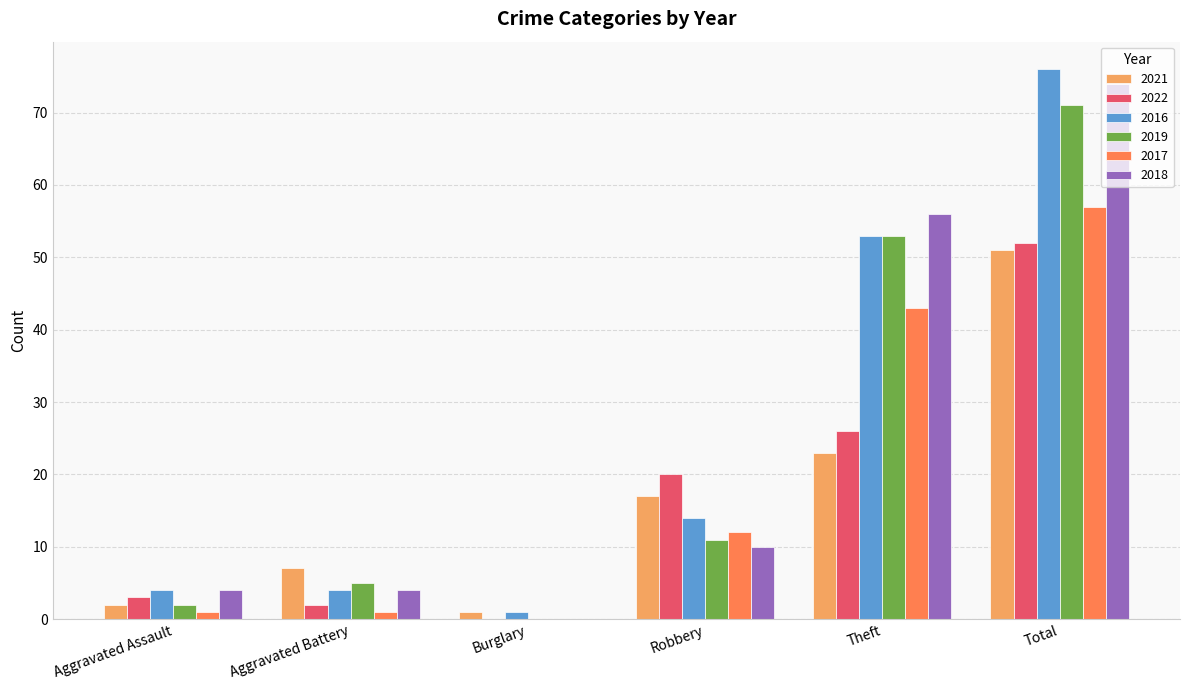

Which series has the largest total across all categories?

2016